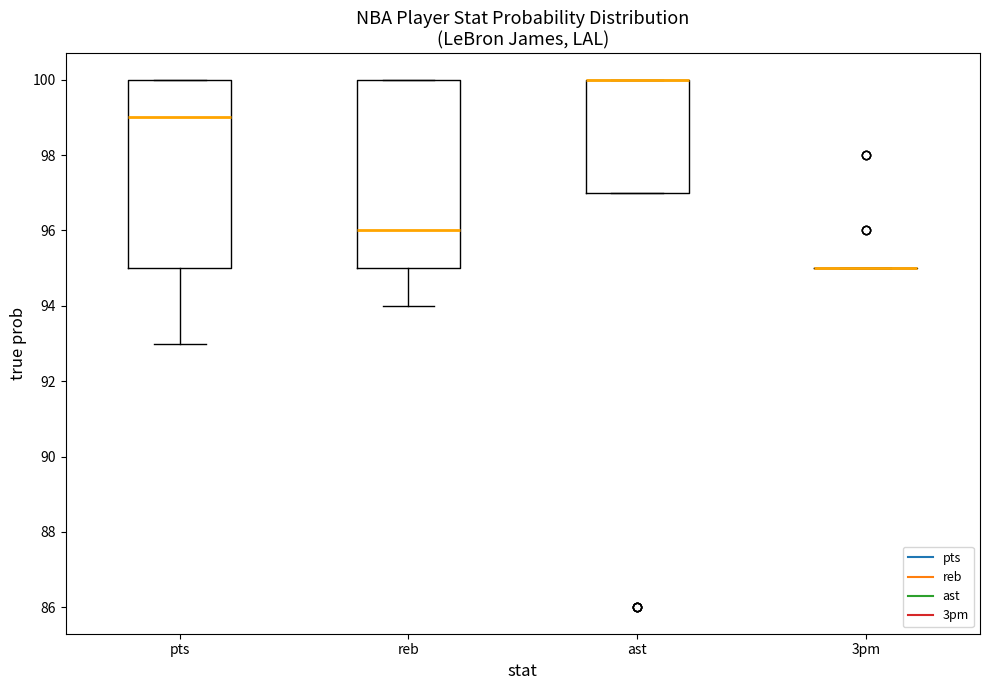

Reading left to right, read every box against the y-axis: the position of its median line, the range the box covers, and the ends of its whiskers. The values are not printed on the chart, so give them approximately, as read against the axis.

pts: median 99, box 95 to 100, whiskers 93 to 100
reb: median 96, box 95 to 100, whiskers 94 to 100
ast: median 100 (drawn on the box's upper edge), box 97 to 100, whiskers 97 to 100
3pm: box collapsed to a line at 95, whiskers 95 to 95